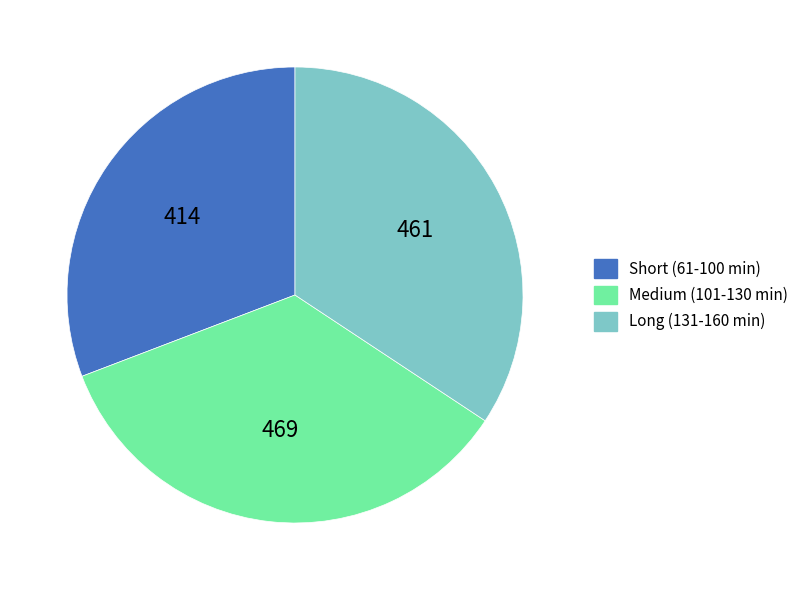

Rank the categories by value from lowest to highest.

Short (61-100 min), Long (131-160 min), Medium (101-130 min)